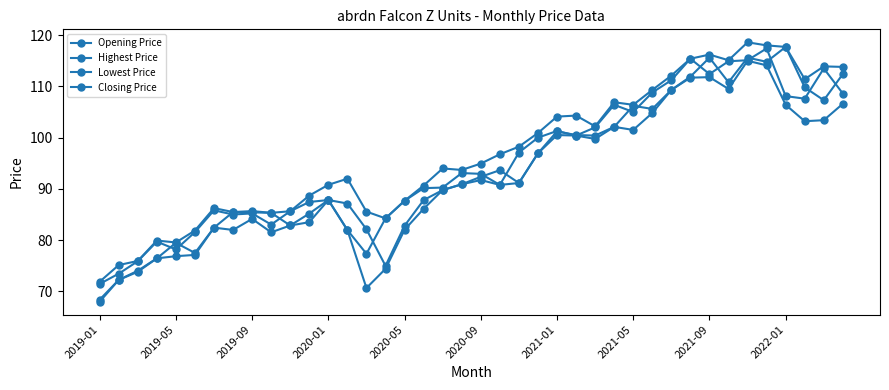

How many values in the Closing Price series exceed 92?

20